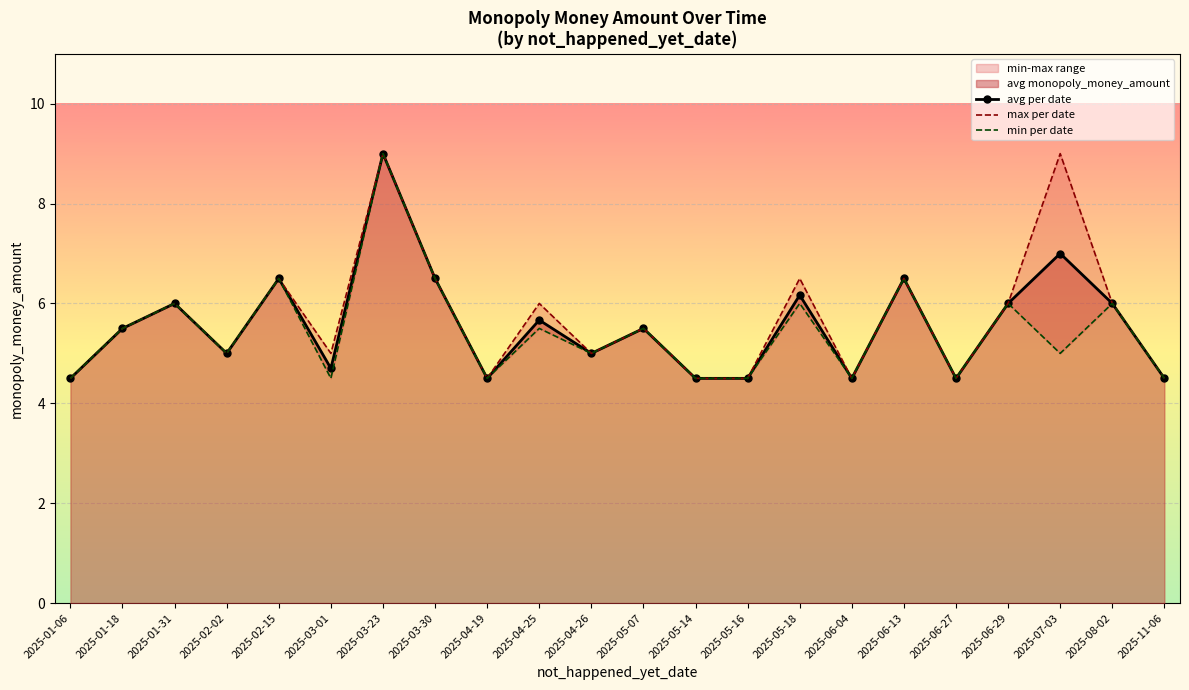

What is the approximate value of avg per date at 2025-01-18?

5.5